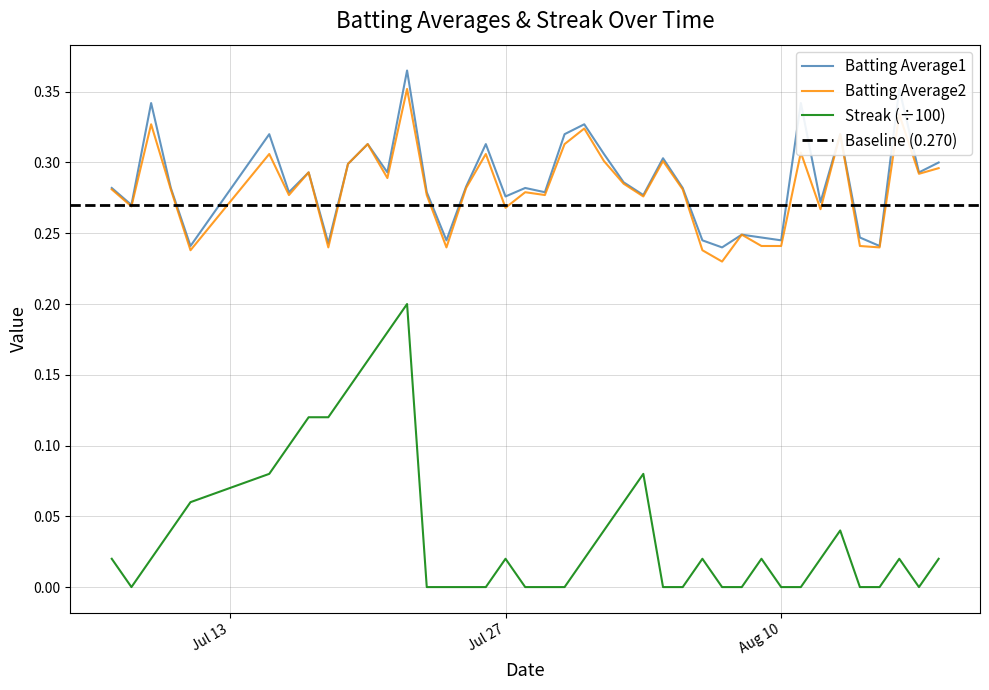

The Streak (÷100) series shows -0.1 at Aug 10. True or false?

False